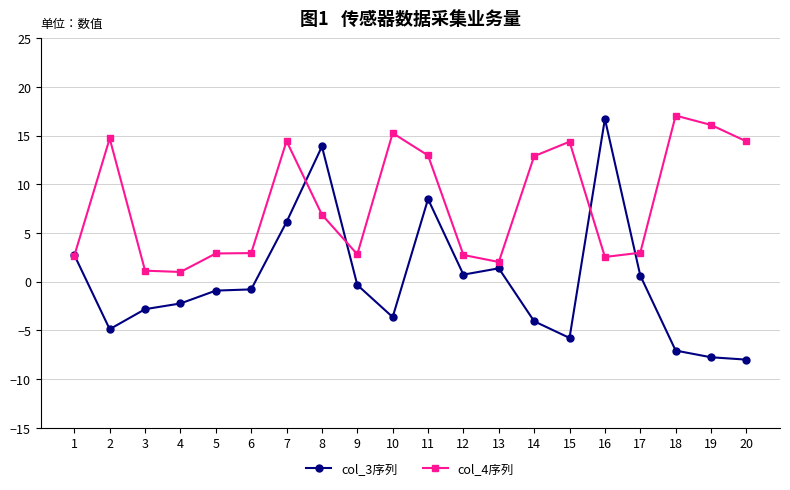

Is the value of col_3序列 at 8 greater than the value of col_4序列 at 2?

No